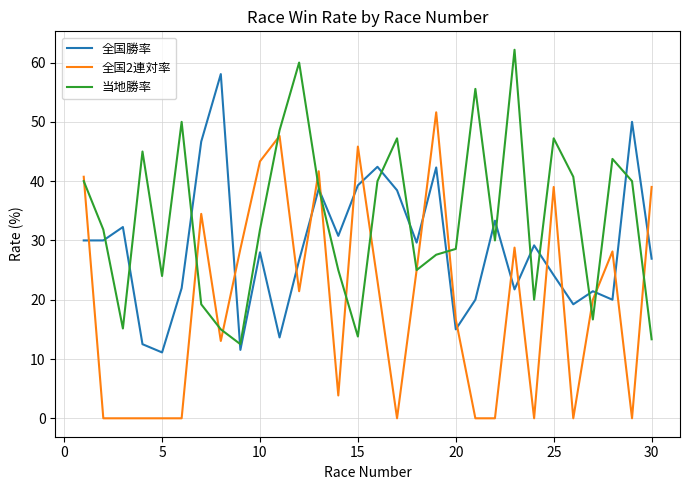

Which series ends up on top after the final intersection of 全国2連対率 and 全国勝率?

全国2連対率